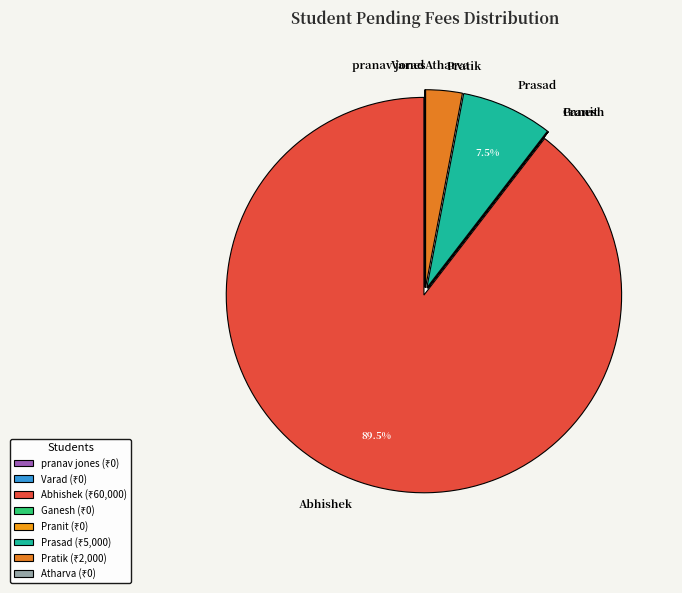

What portion of the pie excludes Prasad?

92.5%